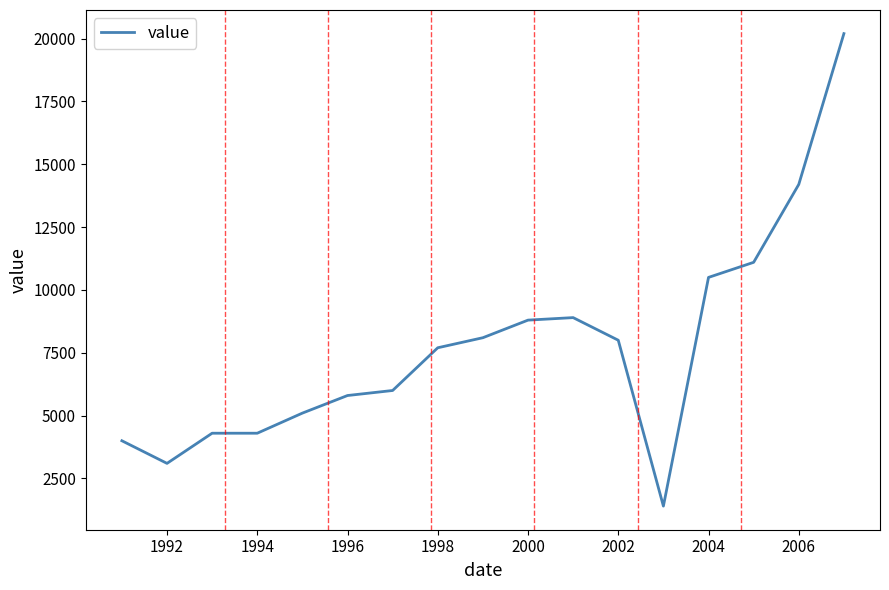

How many values are below 7700?

8